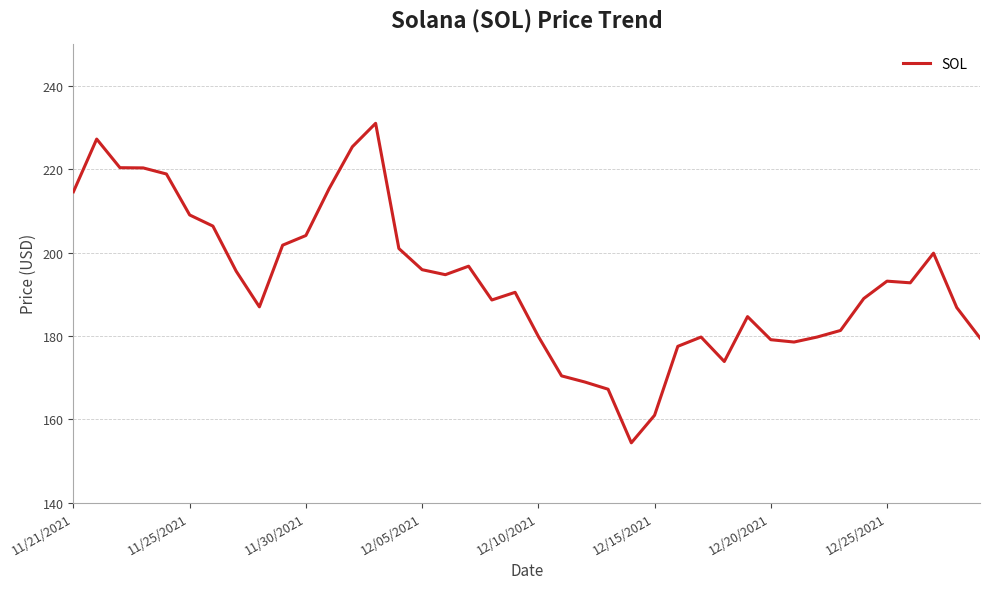

What is the difference between the maximum and minimum values?

76.7